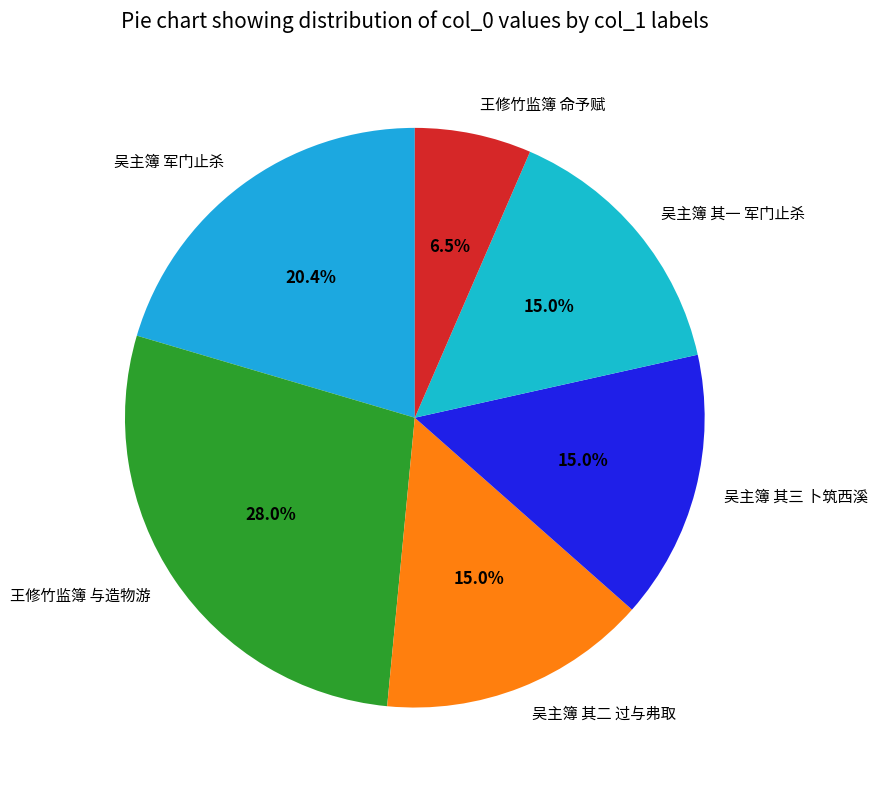

Do 吴主簿 其一 军门止杀 and 吴主簿 其三 卜筑西溪 together represent more than half of the pie?

No